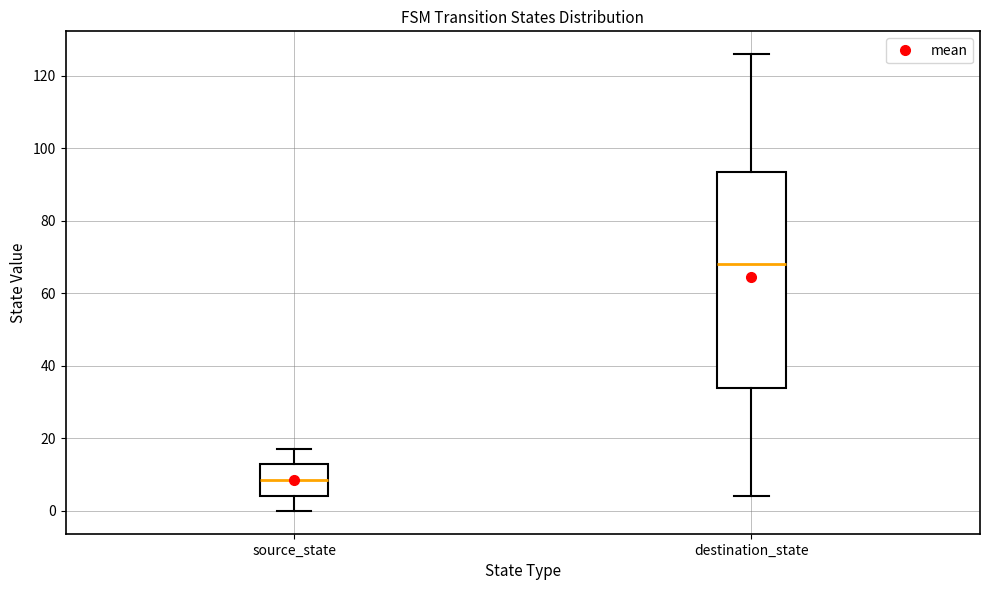

Reading left to right, read every box against the y-axis: the position of its median line, the range the box covers, and the ends of its whiskers. The values are not printed on the chart, so give them approximately, as read against the axis.

source_state: median 8, box 4 to 14, whiskers 0 to 18
destination_state: median 68, box 34 to 94, whiskers 4 to 126